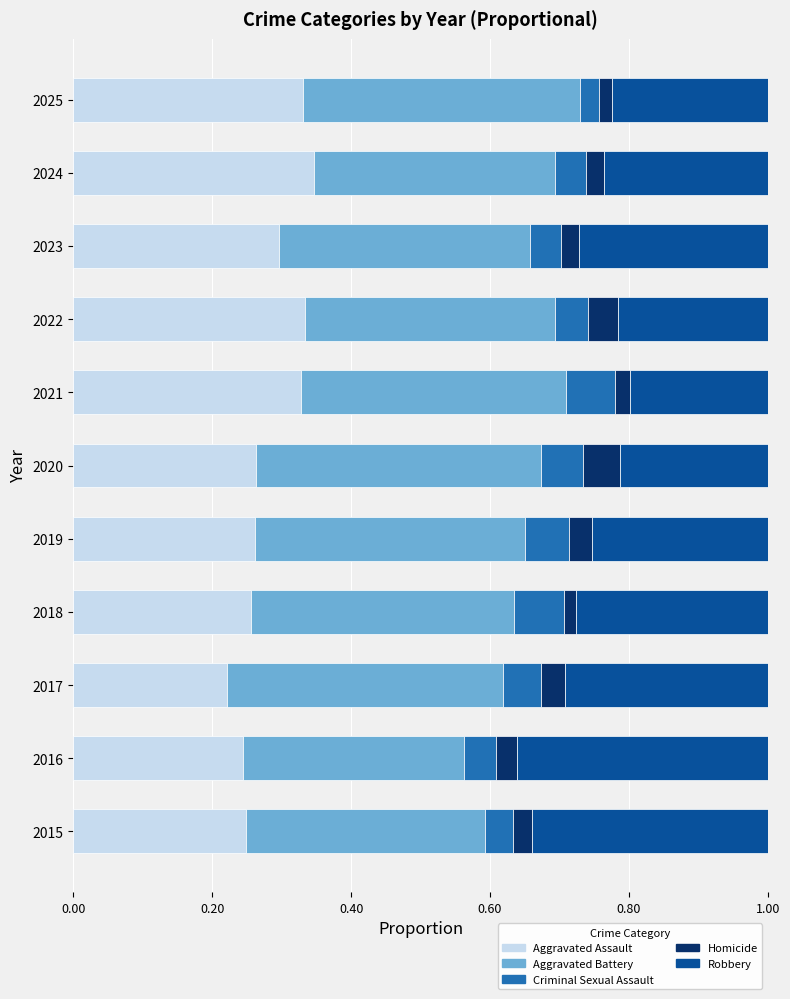

Which category has the lowest value in the Aggravated Assault series?

2017